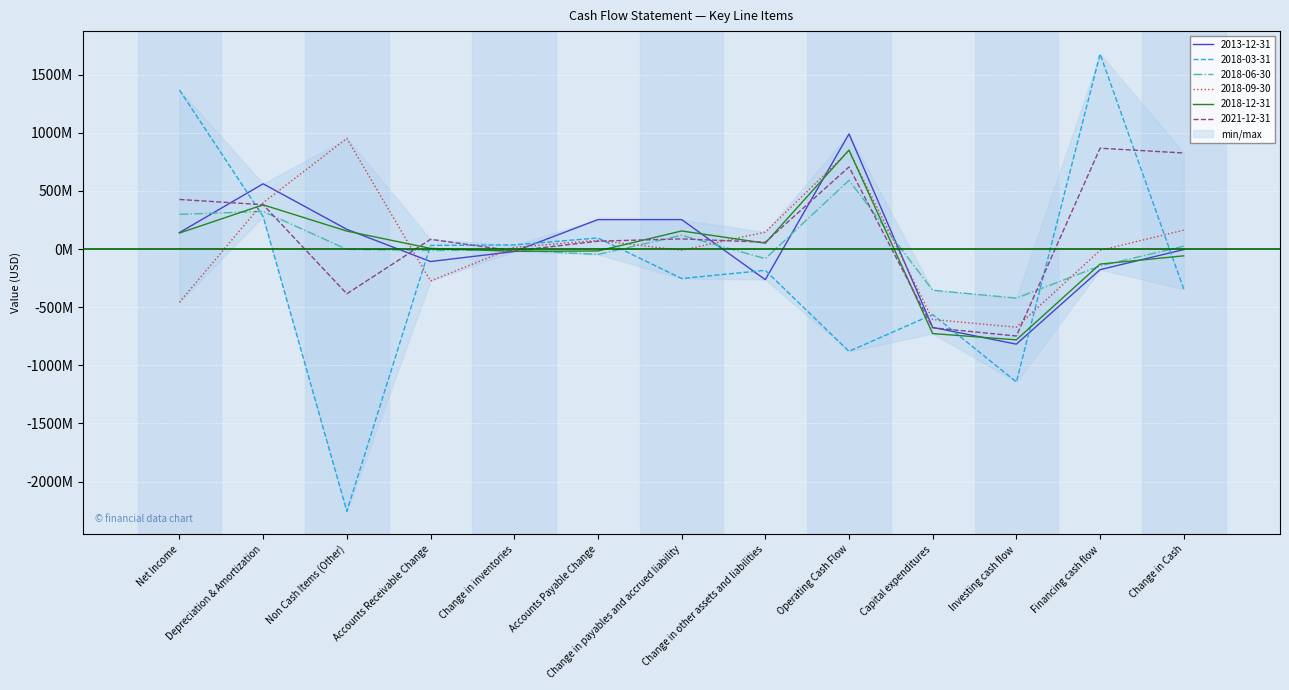

Is this an area chart (filled region under the line)?

No